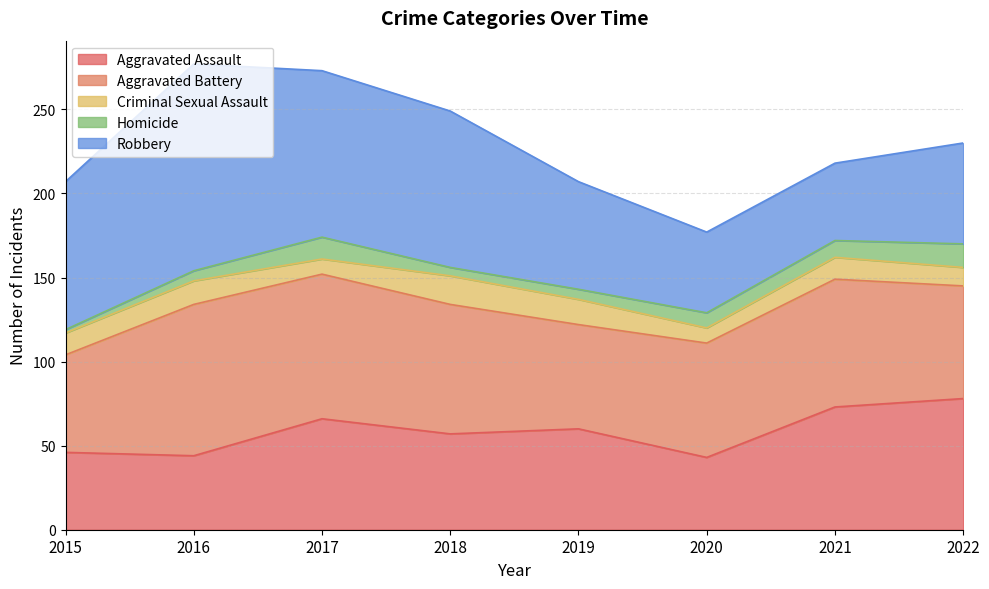

What is the sum of all Aggravated Battery values?

584